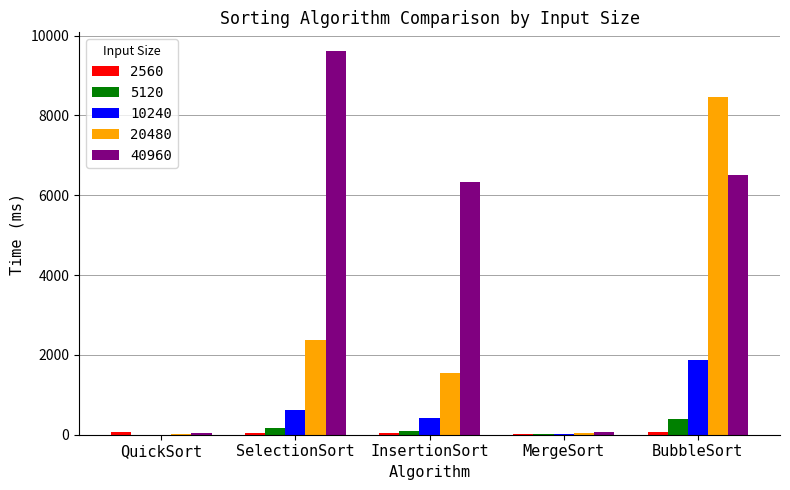

Where does the 5120 series first go above 100?

SelectionSort